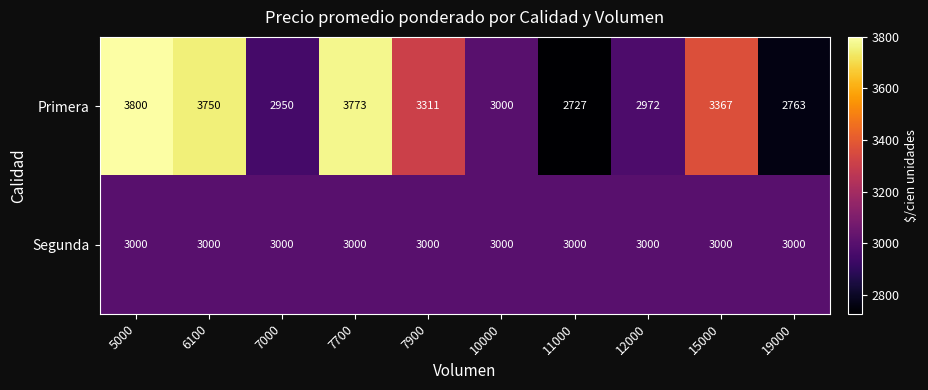

Reading left to right, transcribe all the data shown in this chart.

Primera: 3800	3750	2950	3773	3311	3000	2727	2972	3367	2763
Segunda: 3000	3000	3000	3000	3000	3000	3000	3000	3000	3000